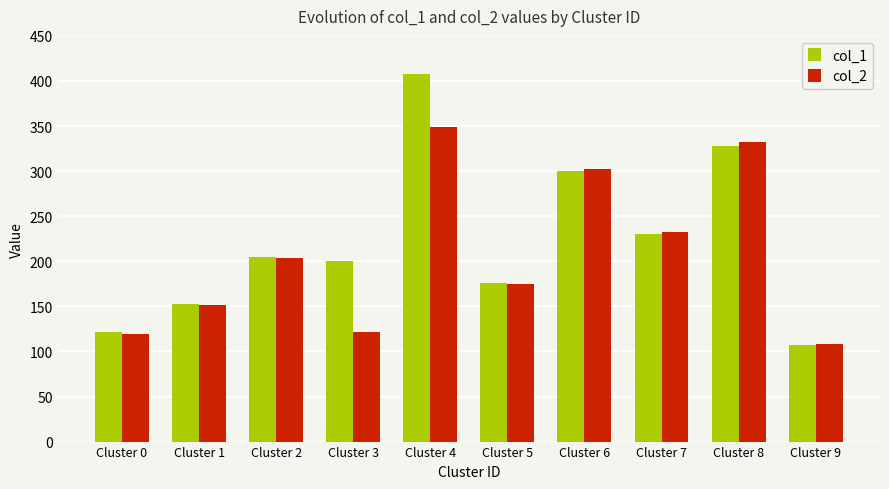

How many groups of bars are there?

10